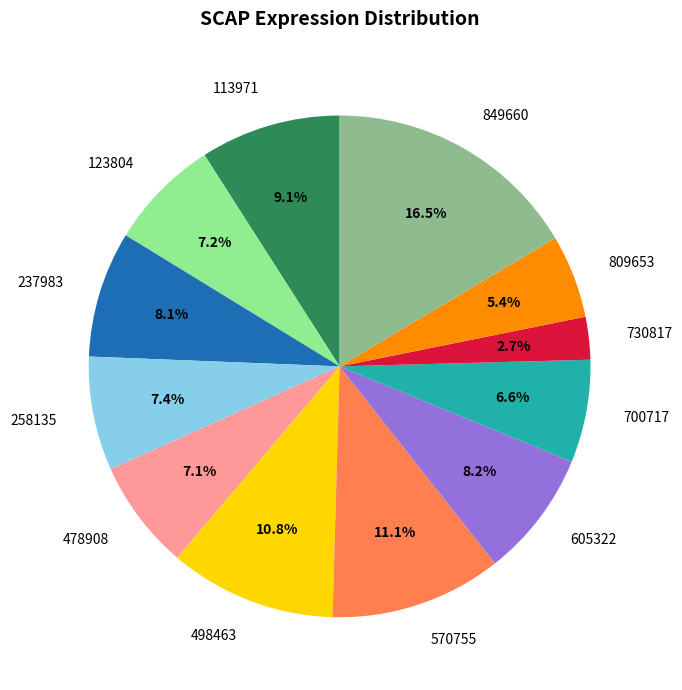

Between 730817 and 700717, which is larger?

700717